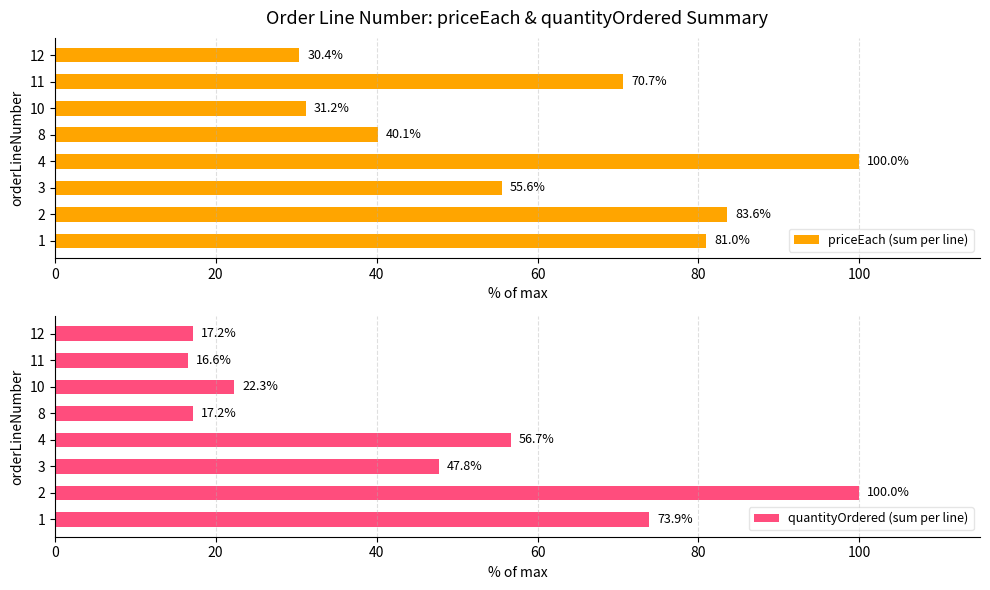

True or false: priceEach (sum per line) has a value of 83.6 at 2.

True